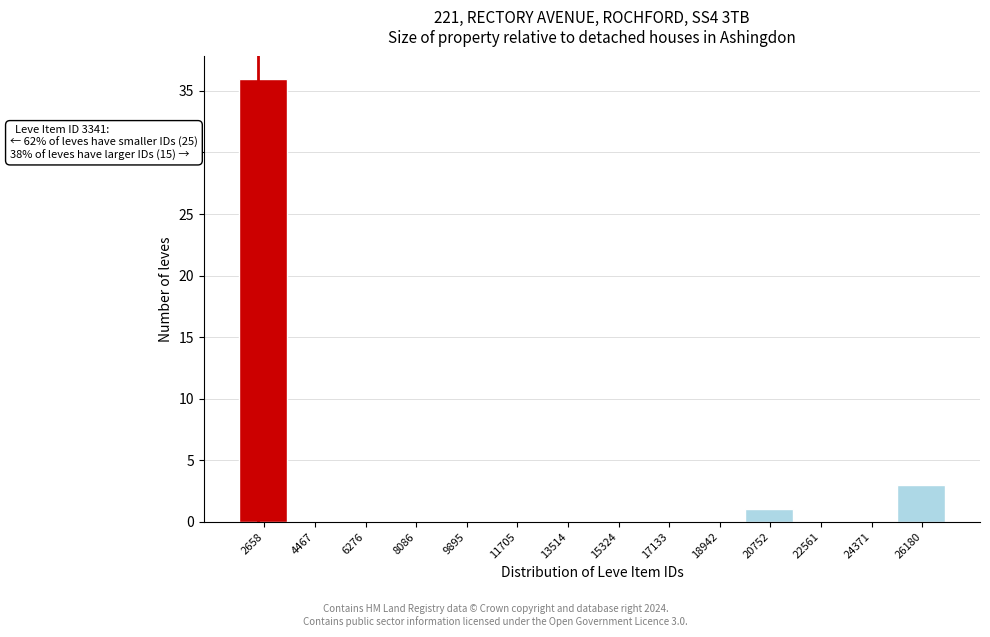

Reading right to left, transcribe all the data shown in this chart.

26180=3	24371=0	22561=0	20752=1	18942=0	17133=0	15324=0	13514=0	11705=0	9895=0	8086=0	6276=0	4467=0	2658=36